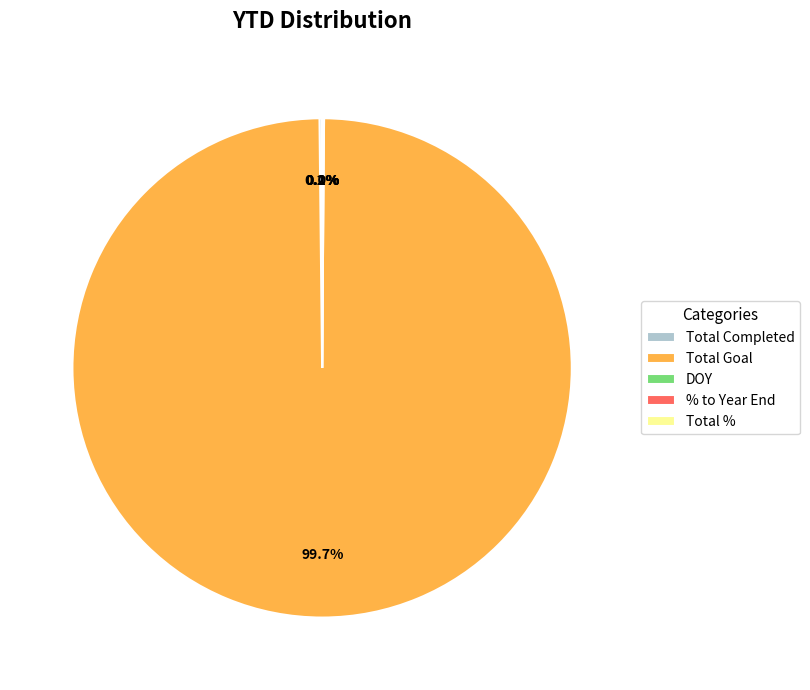

Which slice is the largest?

Total Goal